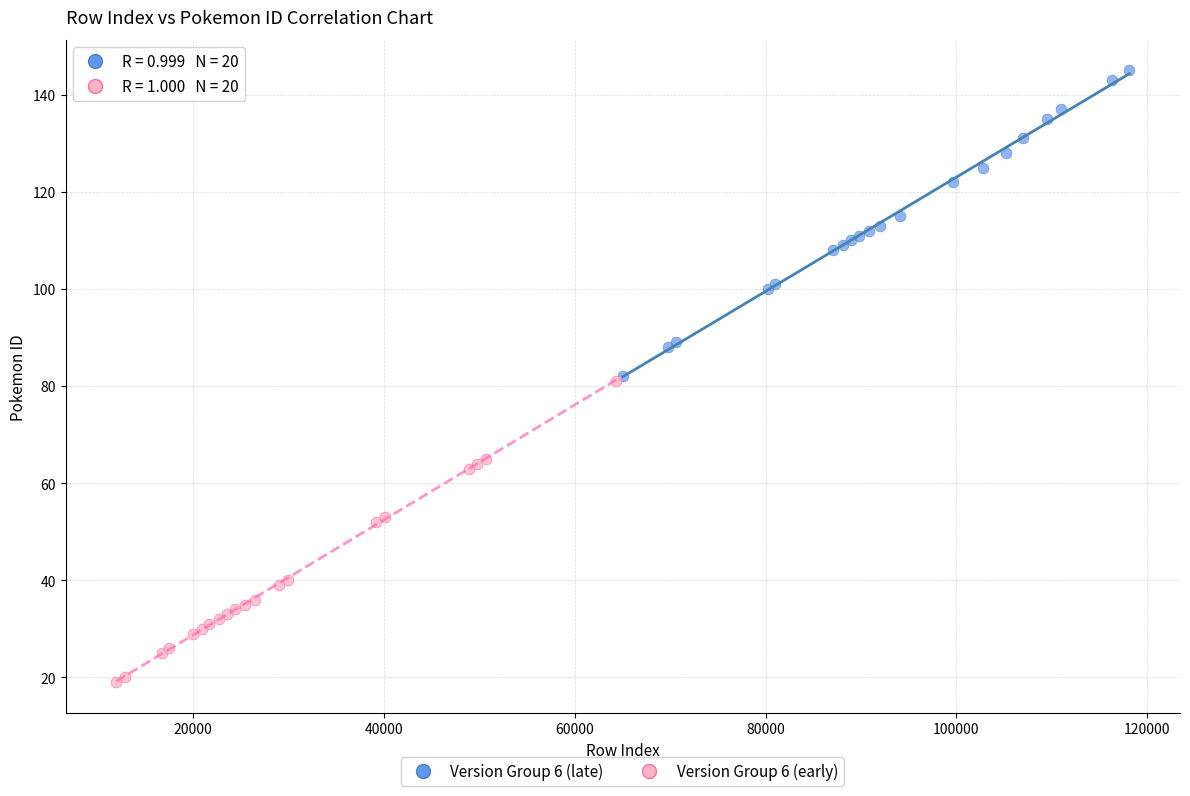

Which series reaches the minimum Y coordinate?

Version Group 6 (early)